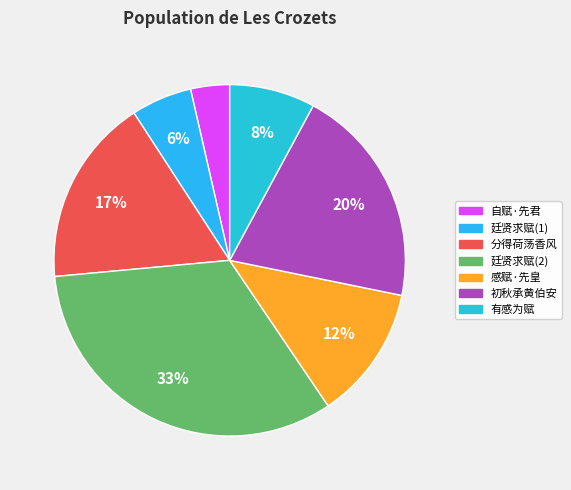

To the nearest percent, what is the average slice percentage?

14%